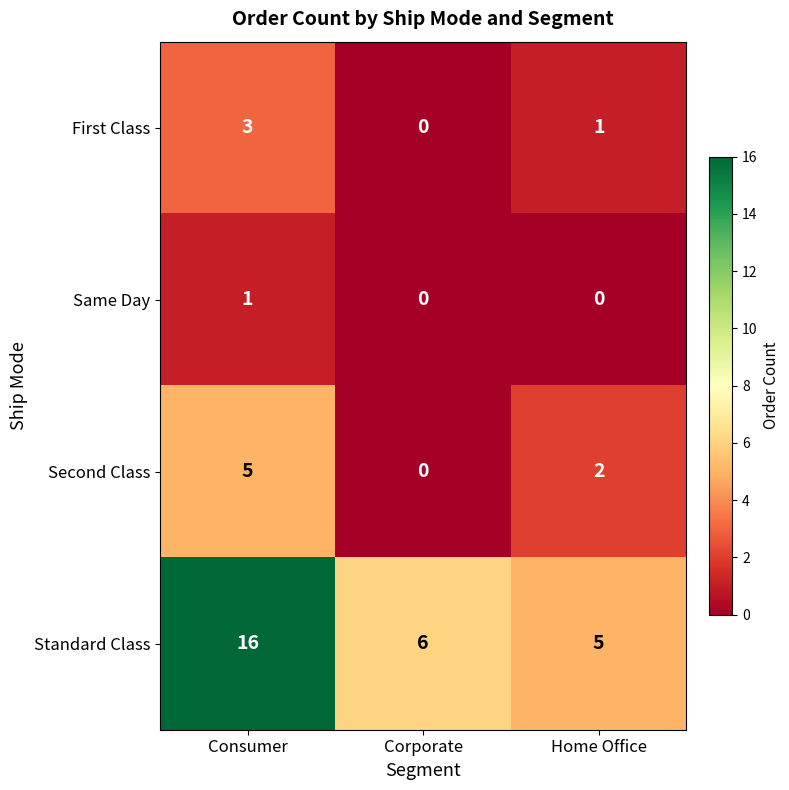

Rank the series at Consumer from highest to lowest value.

Standard Class, Second Class, First Class, Same Day